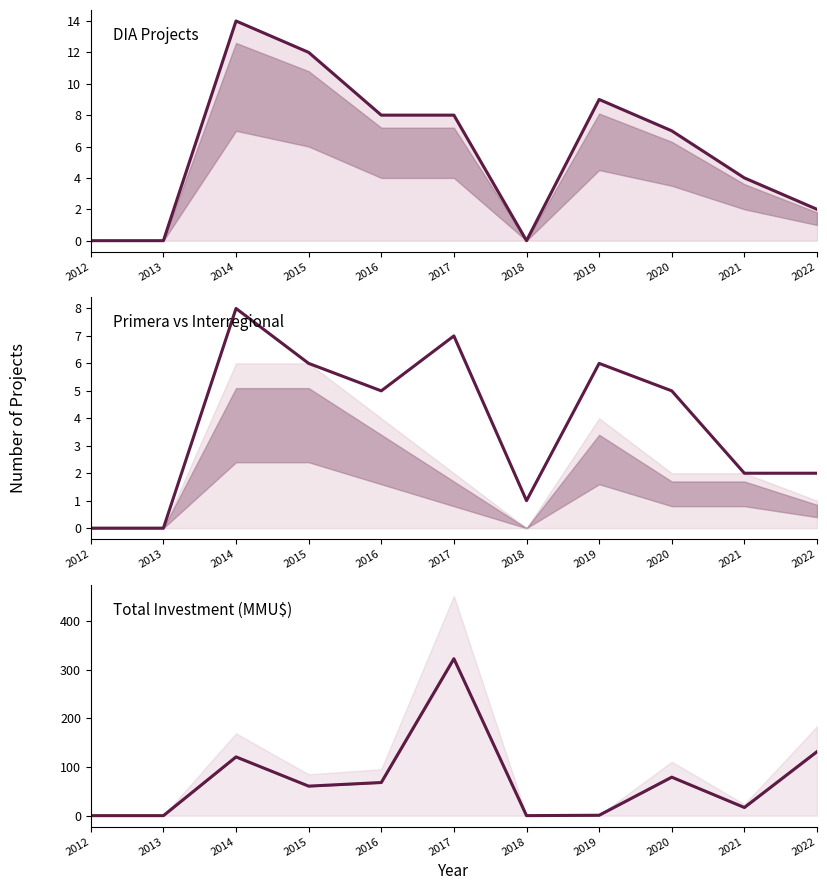

At which label is Total Investment (MMU$ ×1k) closest to 161?

2022